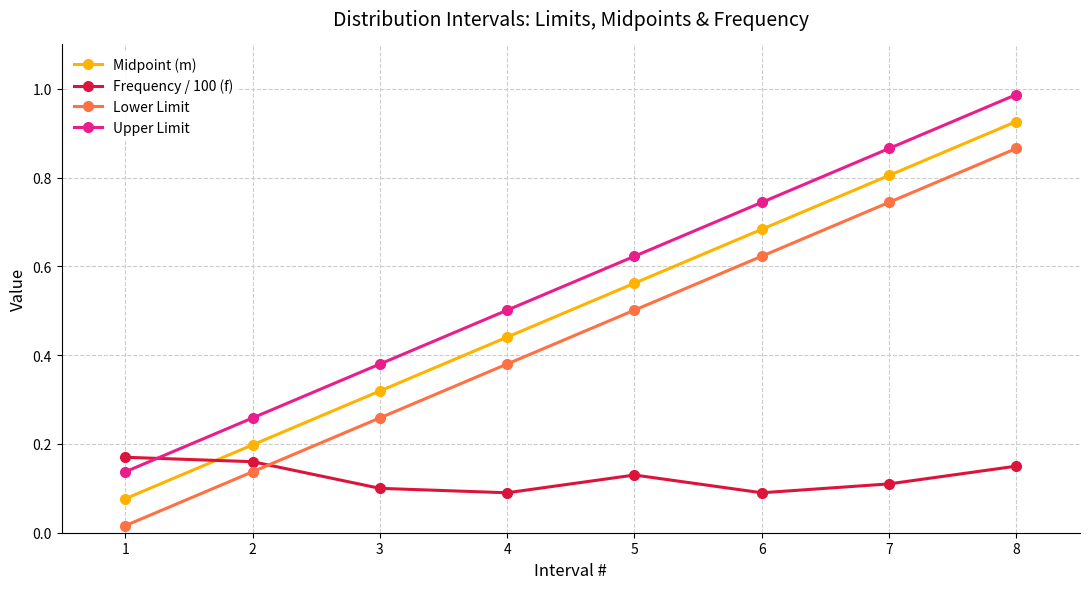

Rank the categories by Upper Limit value from lowest to highest.

1, 2, 3, 4, 5, 6, 7, 8